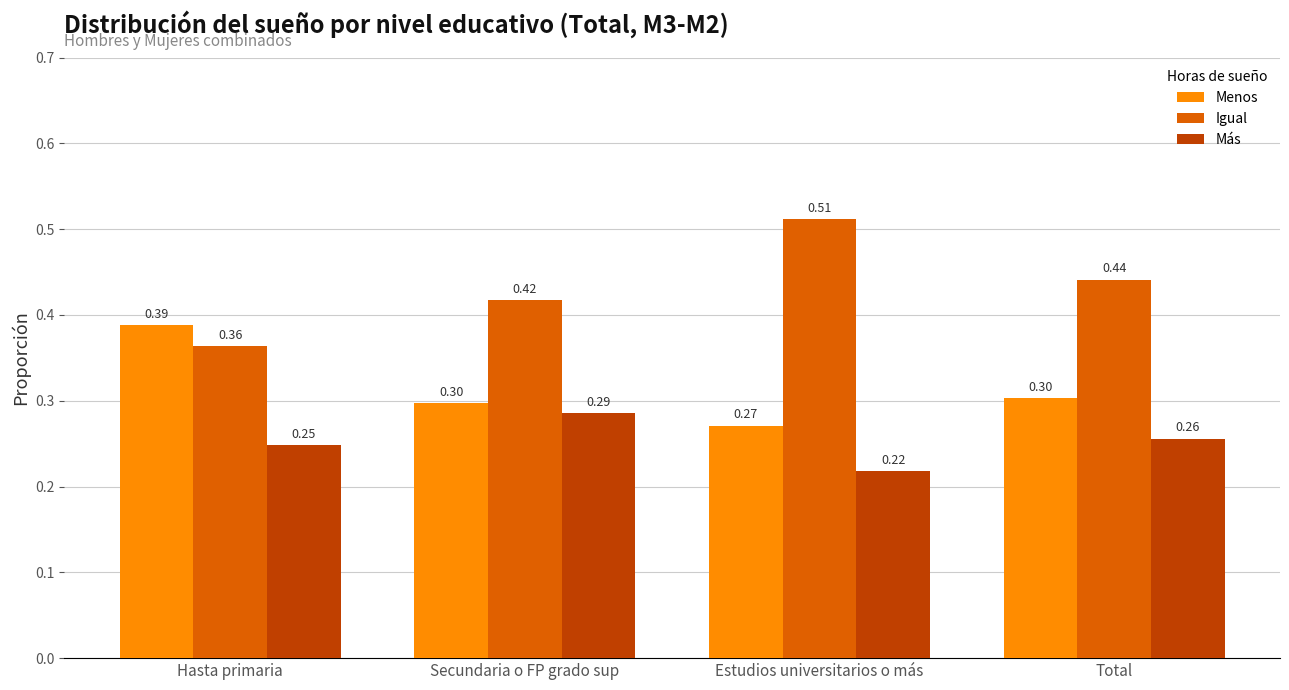

How many groups of bars are there?

4